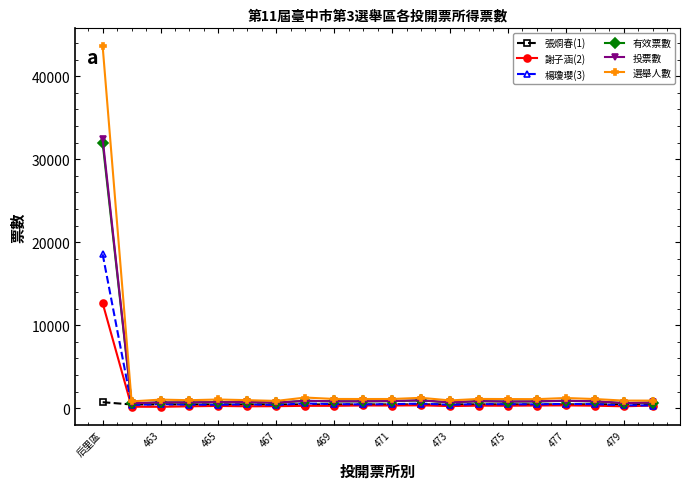

Which series has the widest spread of values?

選舉人數